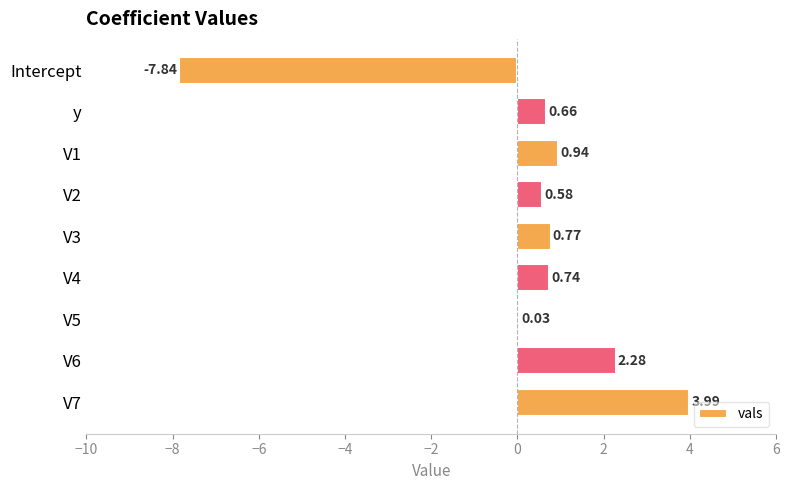

What is the sum of the values at Intercept and V6?

-5.6